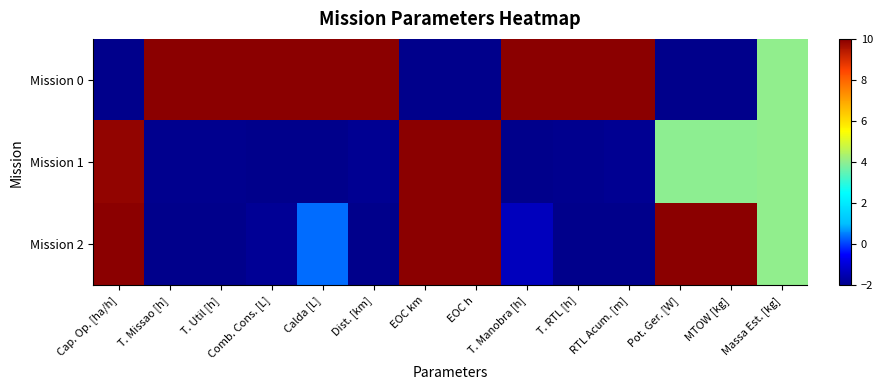

Which series changed the most between RTL Acum. [m] and Pot. Ger. [W]?

Mission 0